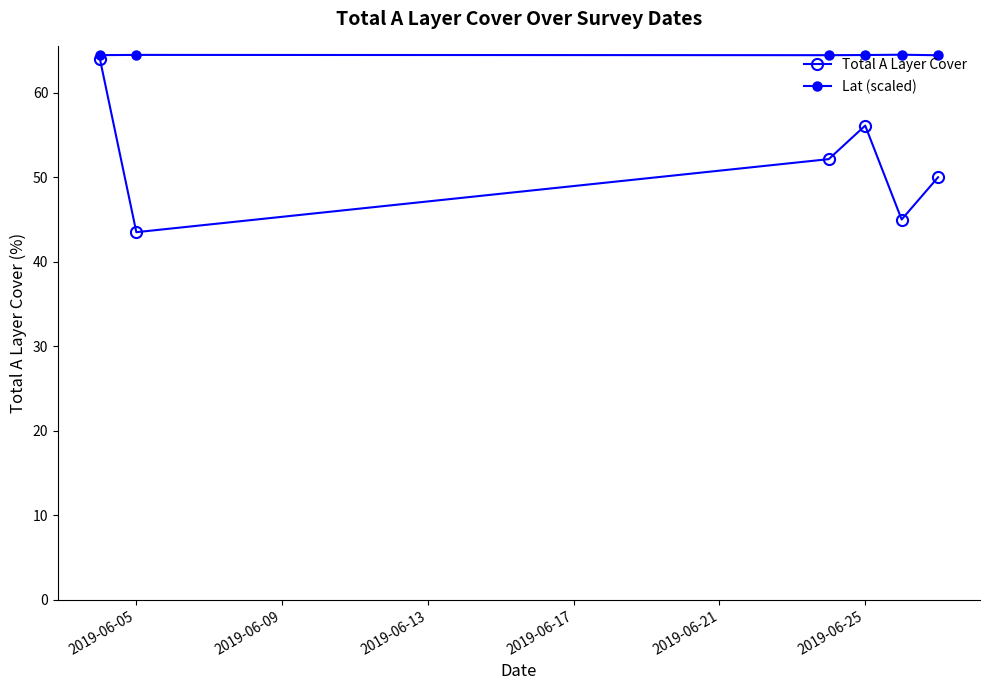

Count the number of categories in the chart.

6